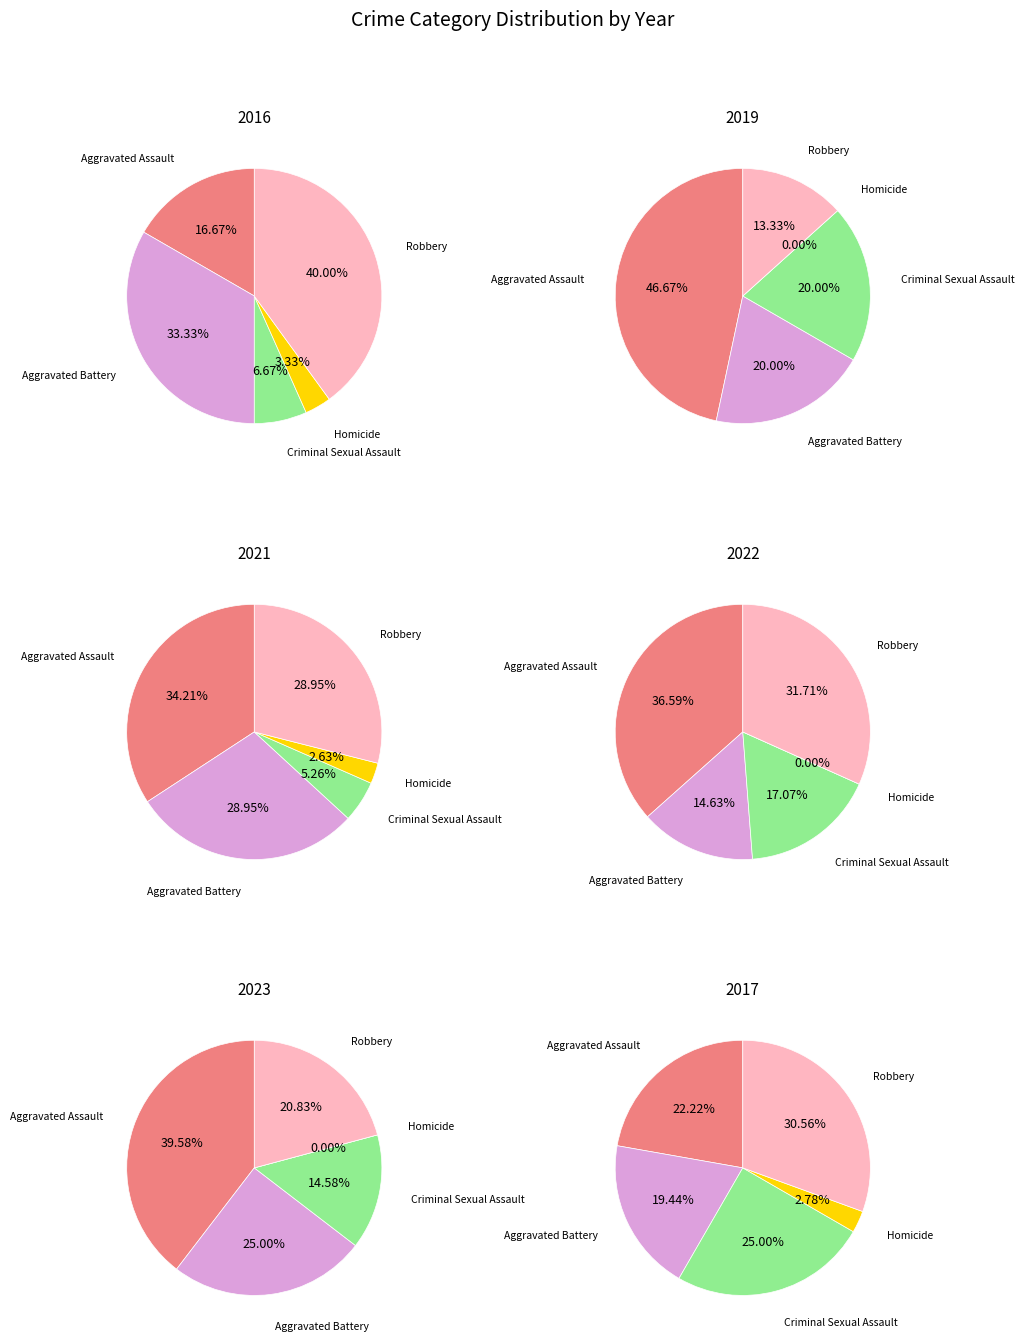

What is the difference between the highest and lowest values at Aggravated Assault?

14